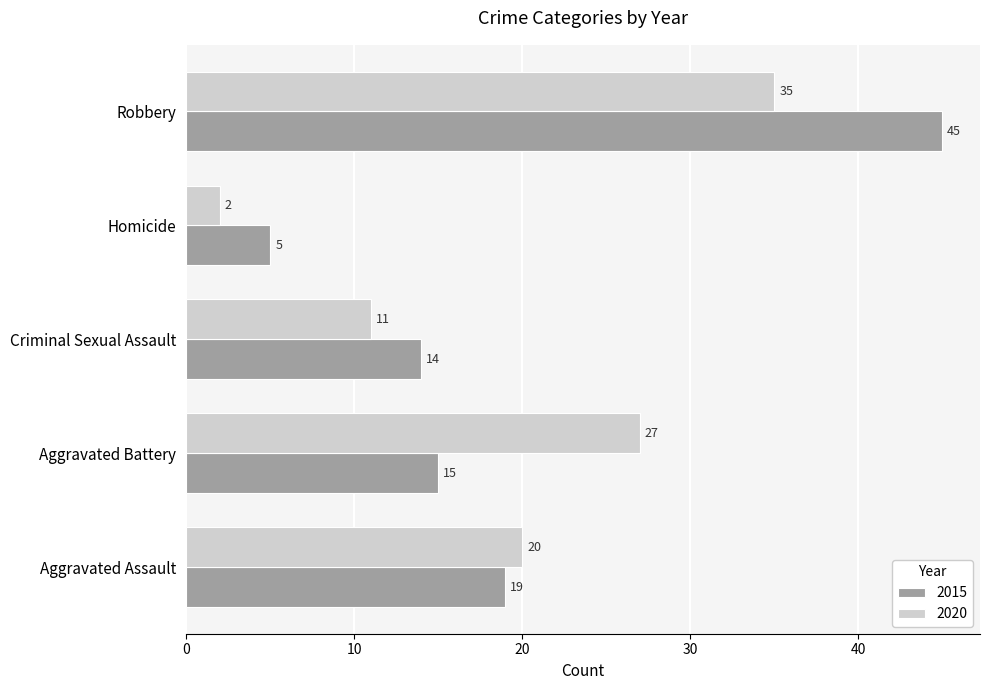

What is the highest value of the 2020 series?

35